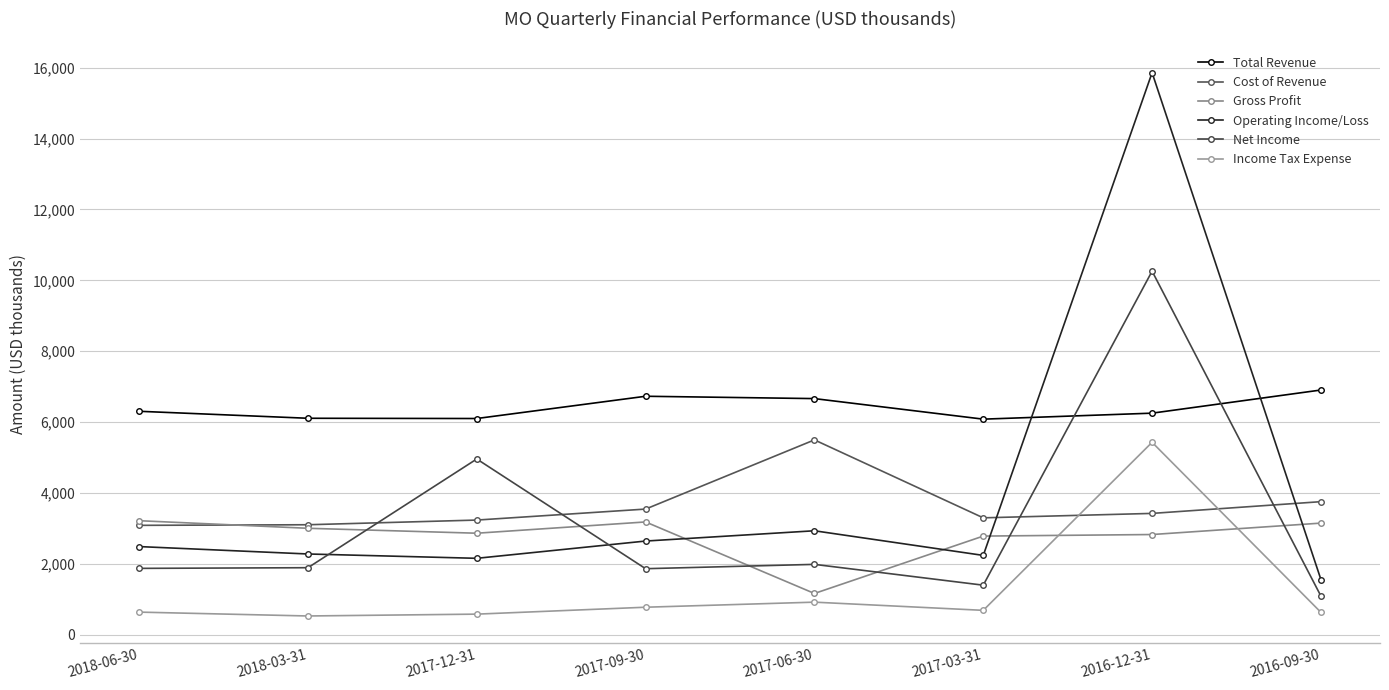

At which category is the sum across all series the highest?

2016-12-31